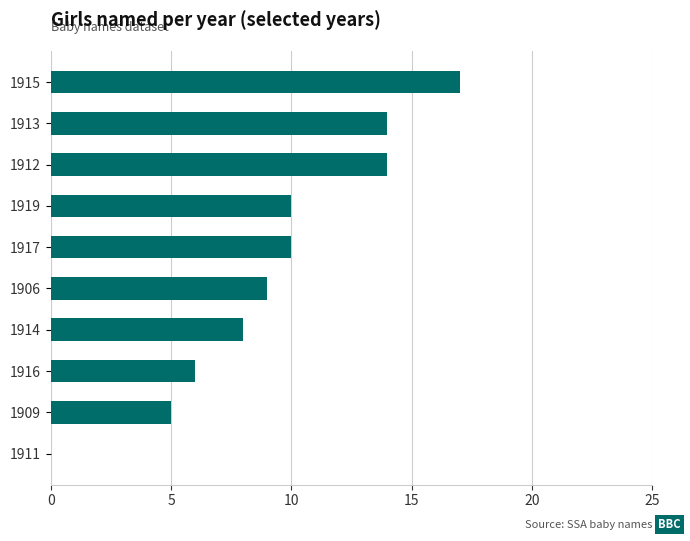

The value at 1914 is 8. True or false?

True